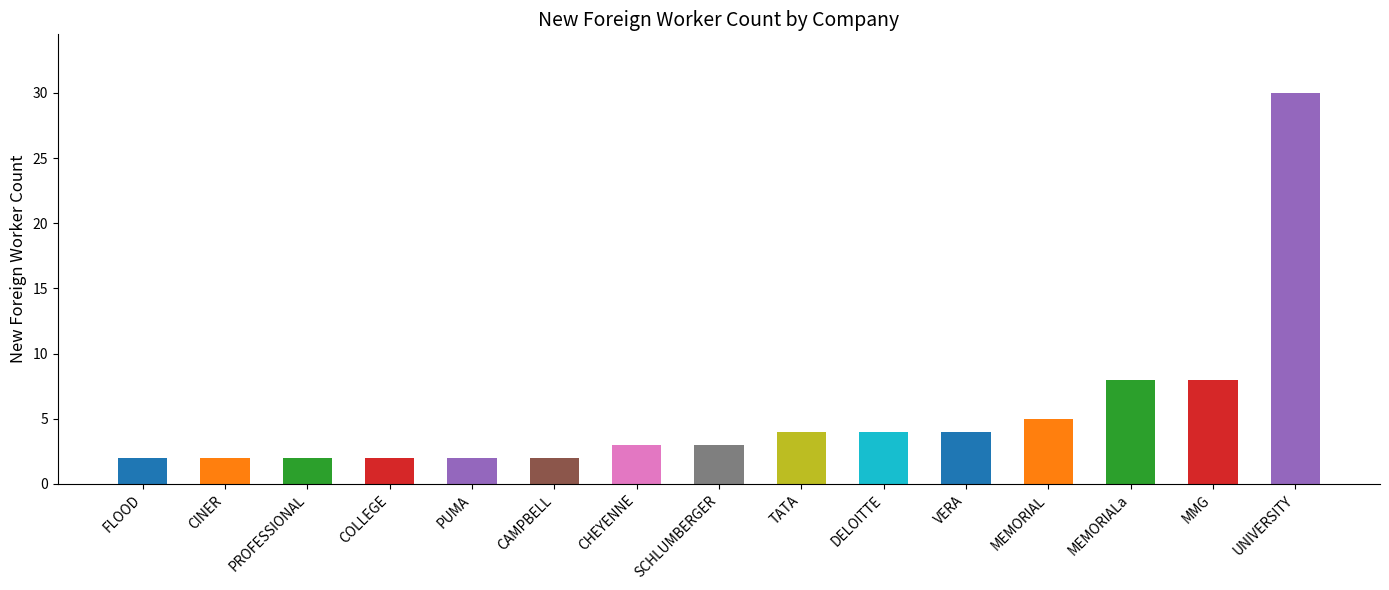

Which has a higher value, PUMA or DELOITTE?

DELOITTE